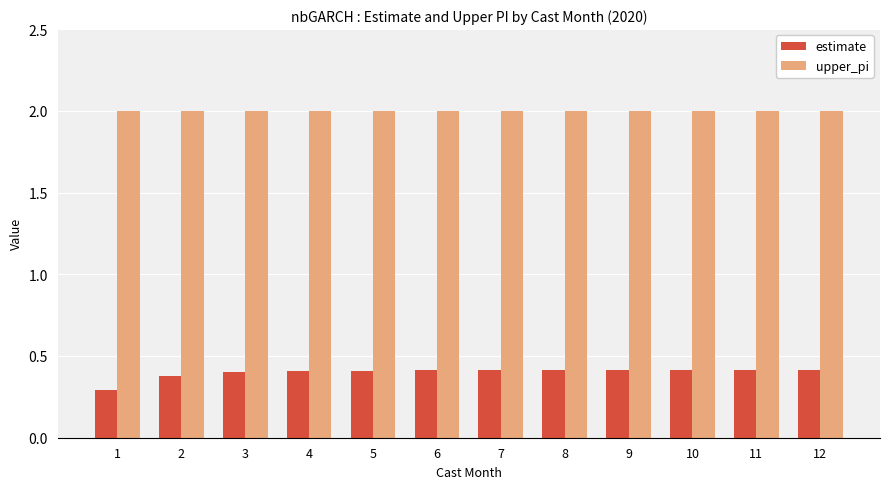

True or false: upper_pi has a value of 2.0 at 2.

True